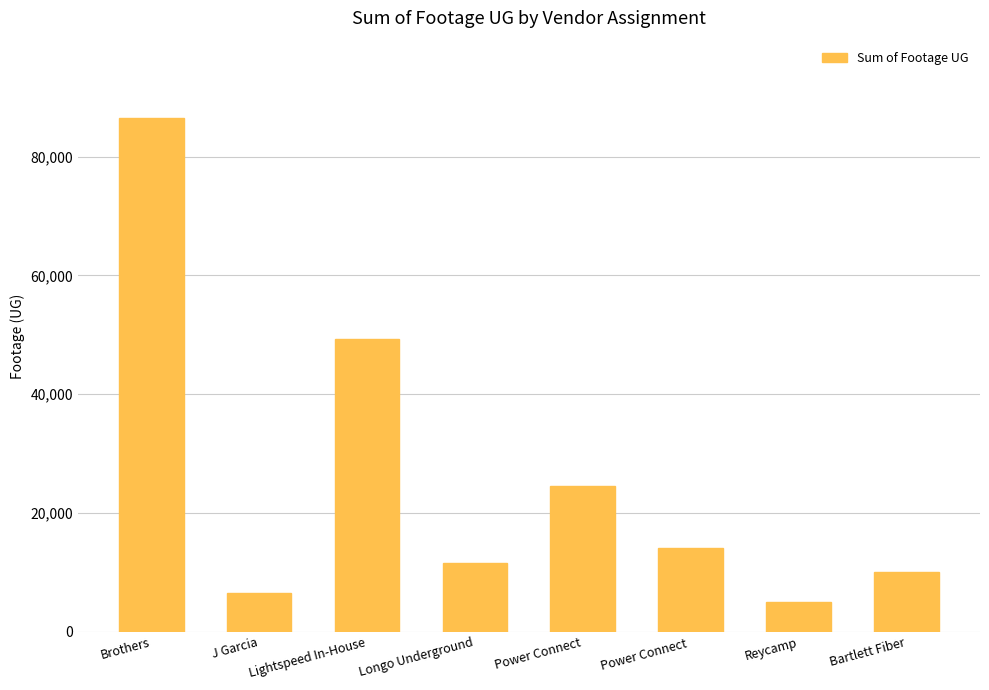

At which category does the chart reach its peak across all series?

Brothers